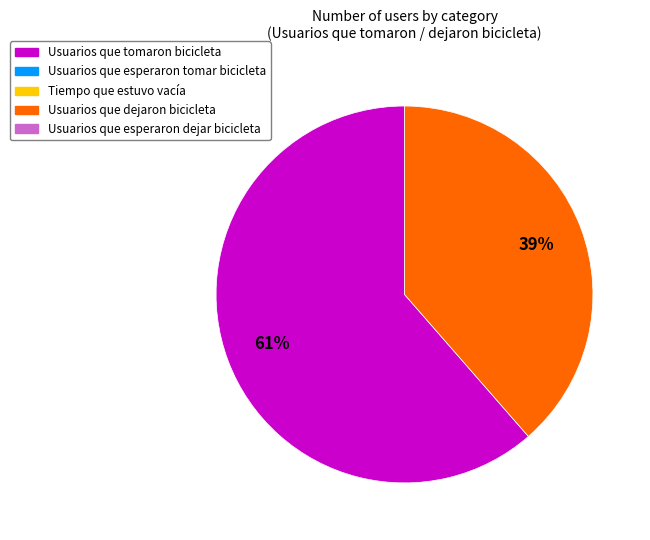

To the nearest percent, what is the average slice percentage?

50%